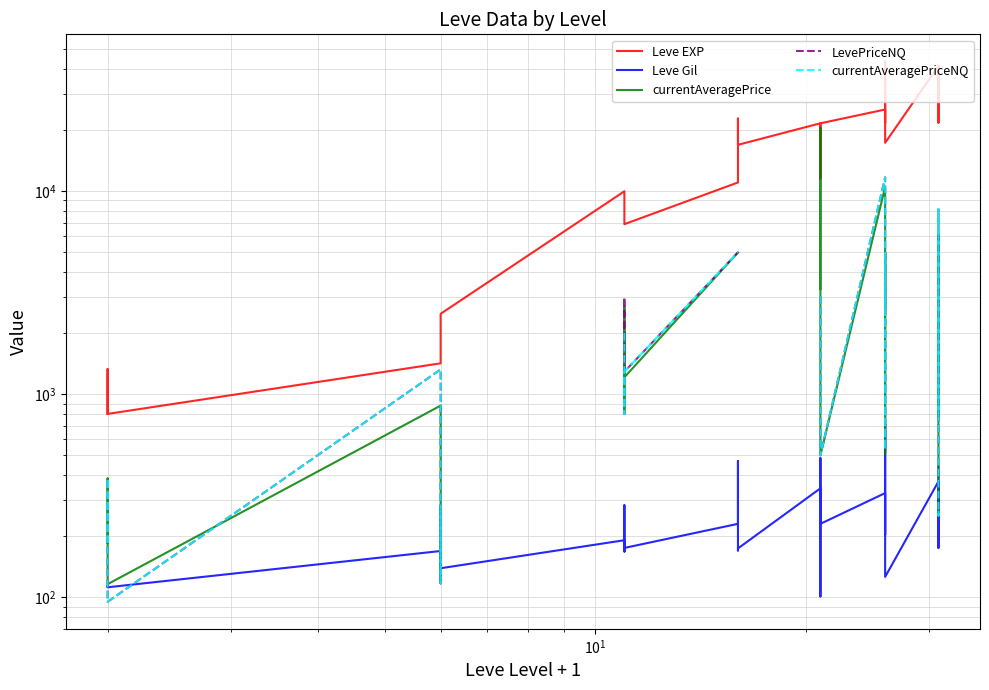

How many lines are shown in the chart?

5